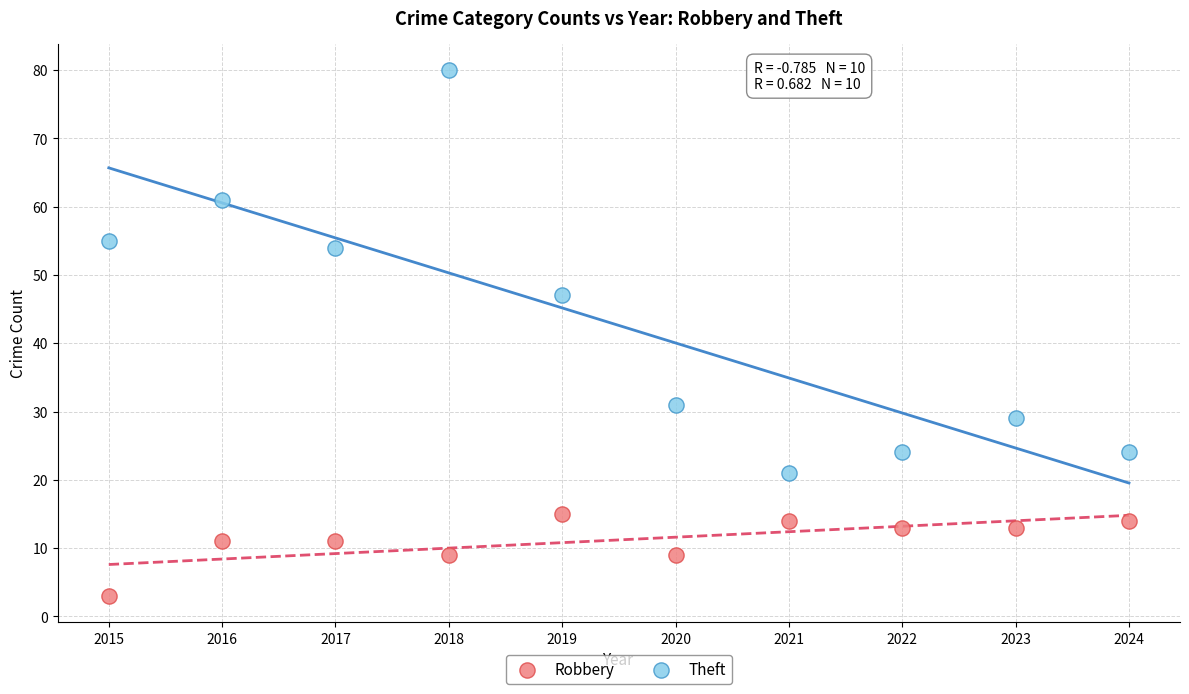

What are all the series names shown in the legend?

Robbery, Theft